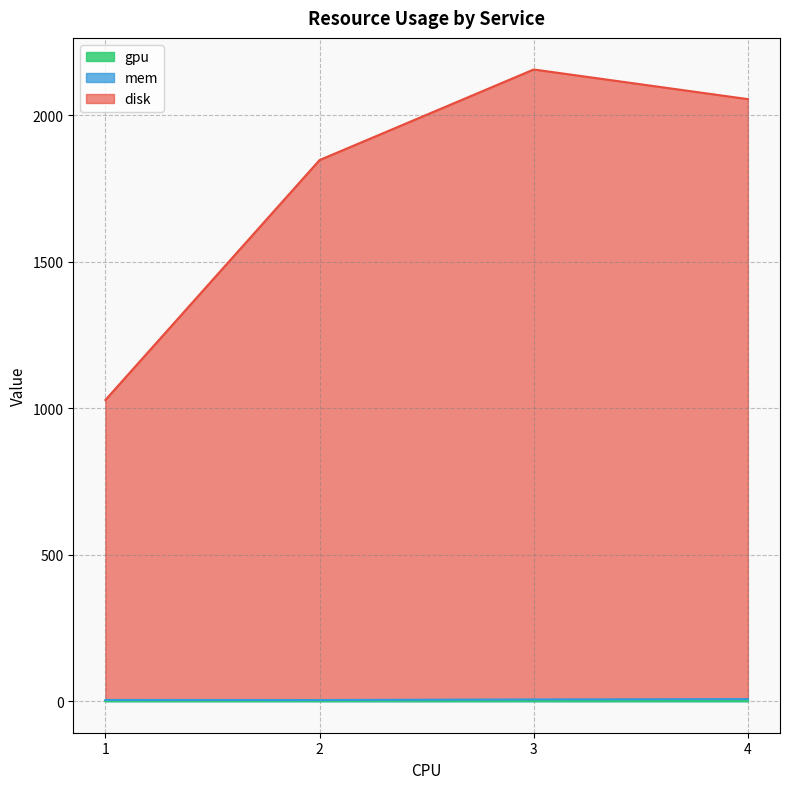

The value of disk at aigc-3 is 516. True or false?

False